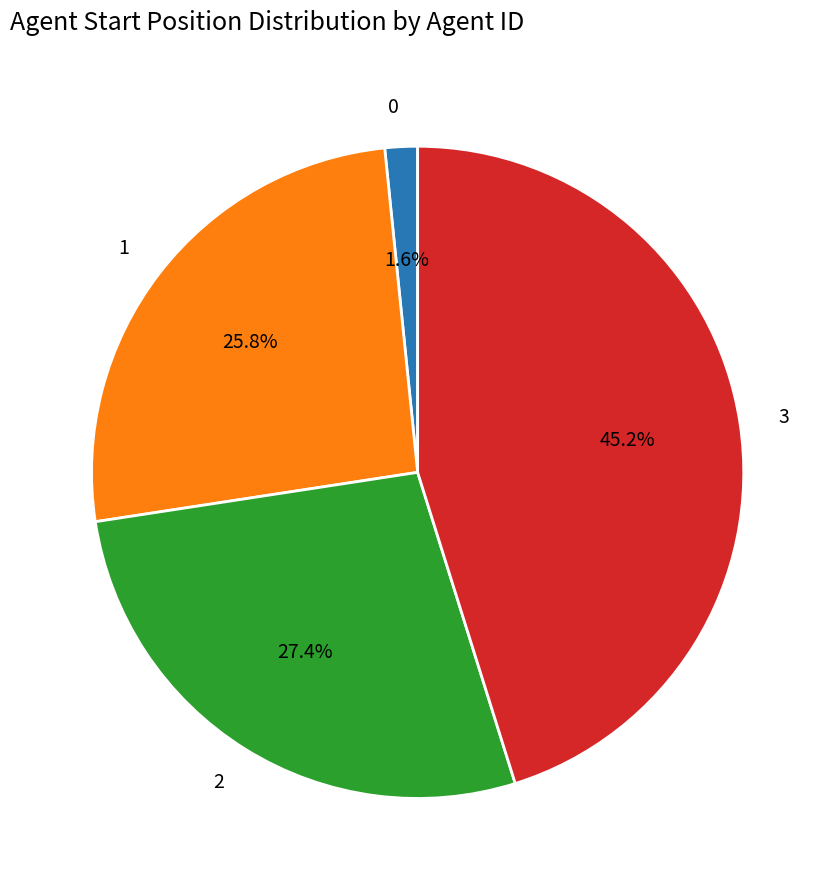

What is the total percentage of 0 and 3?

46.8%